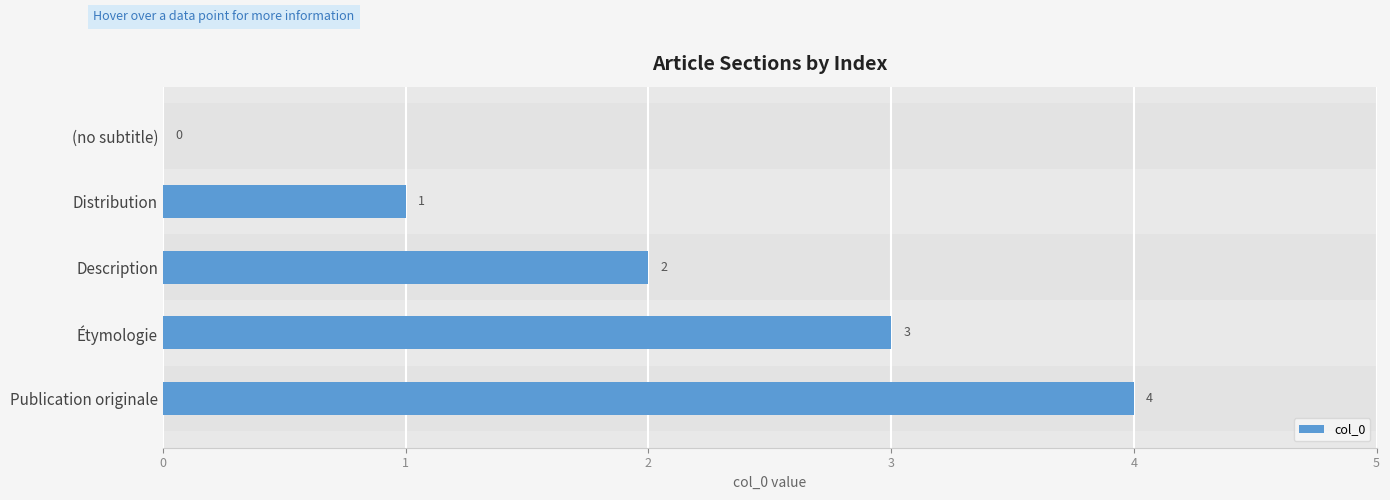

What is the maximum value shown in the chart?

4